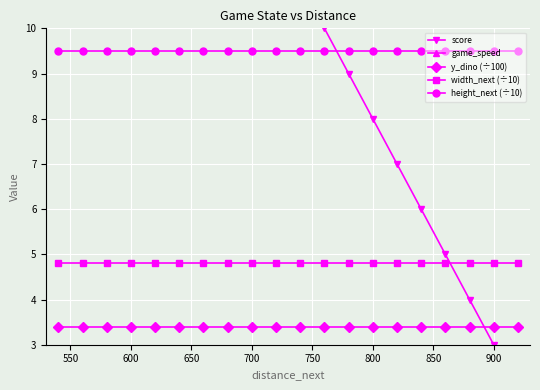

Reading left to right, extract all data points from this chart.

score: 2.0	3.0	4.0	5.0	6.0	7.0	8.0	9.0	10.0	11.0	12.0	13.0	14.0	15.0	16.0	17.0	18.0	19.0	20.0	21.0
game_speed: 20.0	20.0	20.0	20.0	20.0	20.0	20.0	20.0	20.0	20.0	20.0	20.0	20.0	20.0	20.0	20.0	20.0	20.0	20.0	20.0
y_dino (÷100): 3.4	3.4	3.4	3.4	3.4	3.4	3.4	3.4	3.4	3.4	3.4	3.4	3.4	3.4	3.4	3.4	3.4	3.4	3.4	3.4
width_next (÷10): 4.8	4.8	4.8	4.8	4.8	4.8	4.8	4.8	4.8	4.8	4.8	4.8	4.8	4.8	4.8	4.8	4.8	4.8	4.8	4.8
height_next (÷10): 9.5	9.5	9.5	9.5	9.5	9.5	9.5	9.5	9.5	9.5	9.5	9.5	9.5	9.5	9.5	9.5	9.5	9.5	9.5	9.5